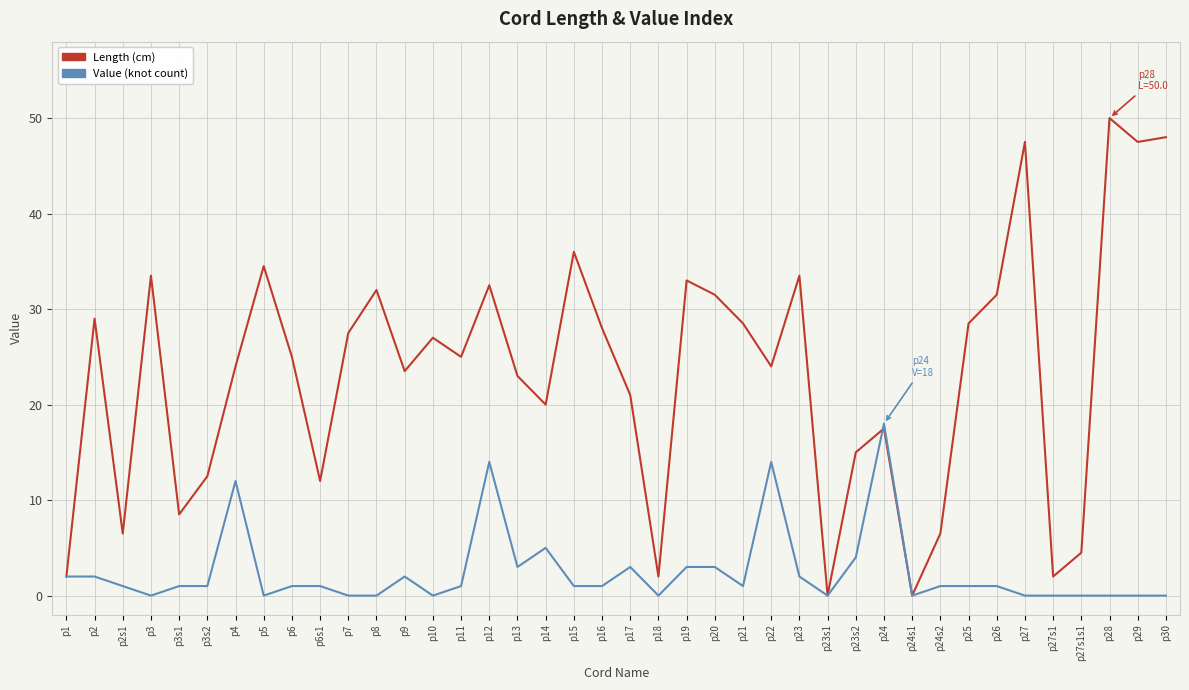

Is the value of Value (knot count) at p27s1 greater than the value of Length (cm) at p24s2?

No